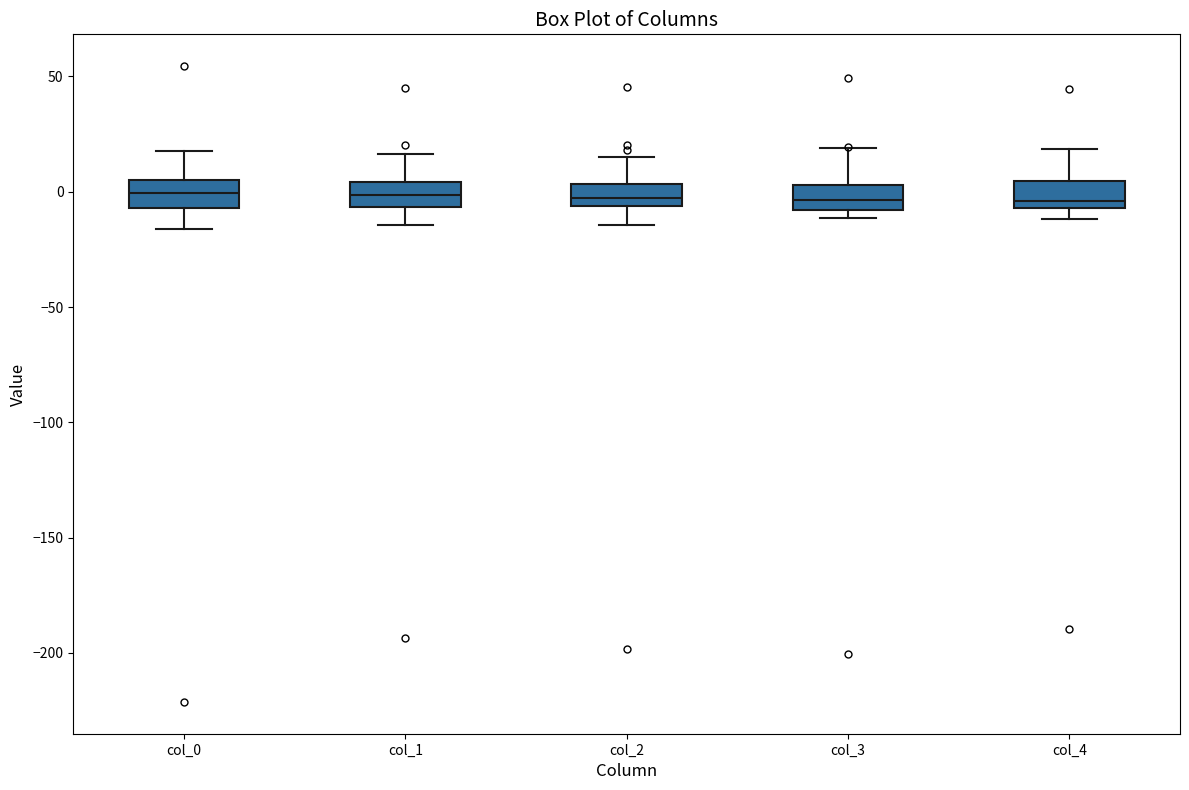

Reading left to right, read every box against the y-axis: the position of its median line, the range the box covers, and the ends of its whiskers. The values are not printed on the chart, so give them approximately, as read against the axis.

col_0: median 0, box -5 to 5, whiskers -15 to 20
col_1: median 0, box -5 to 5, whiskers -15 to 15
col_2: median -5 (inside the box), box -5 to 5, whiskers -15 to 15
col_3: median -5, box -10 to 5, whiskers -10 (just below the box's lower edge) to 20
col_4: median -5 (just above the box's lower edge), box -5 to 5, whiskers -10 to 20